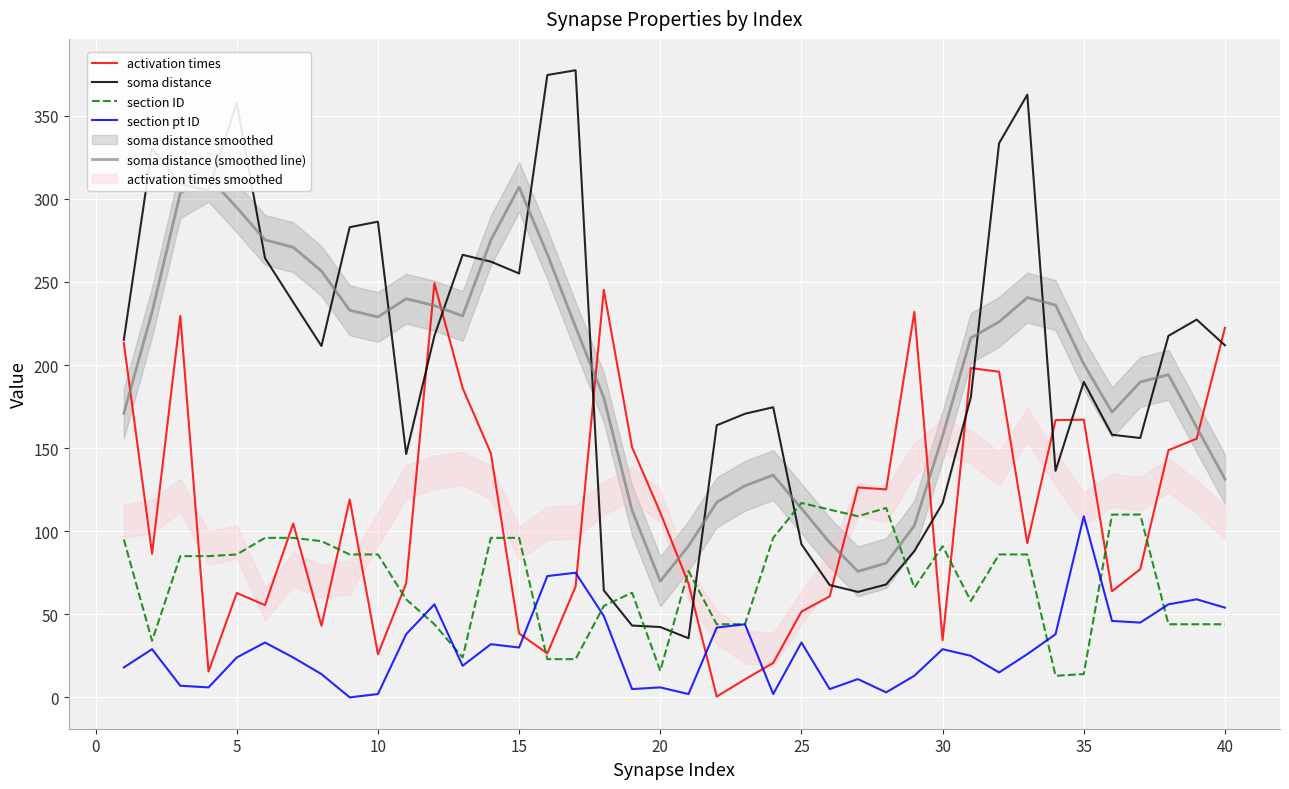

How many intersections are there between soma distance and section ID?

6